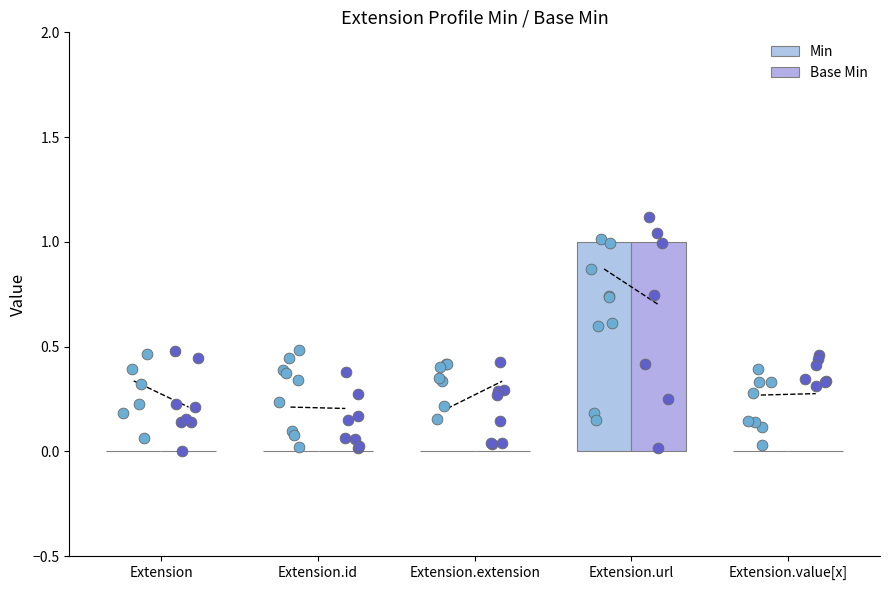

What is the total value across all series at Extension.url?

2